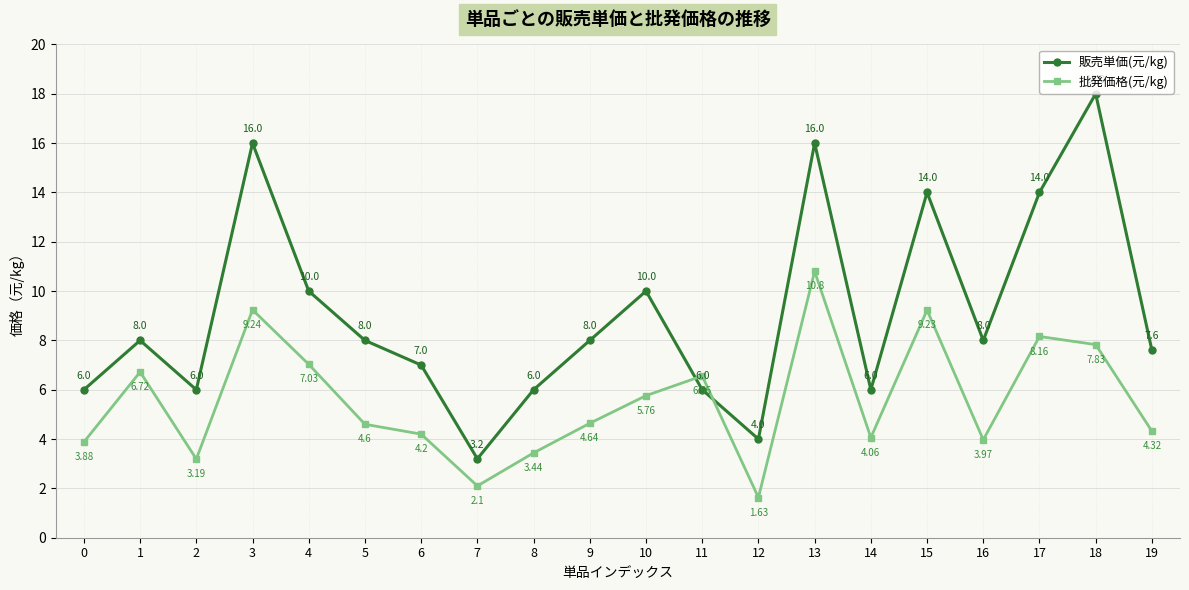

At which label does 批発価格(元/kg) reach its minimum?

12